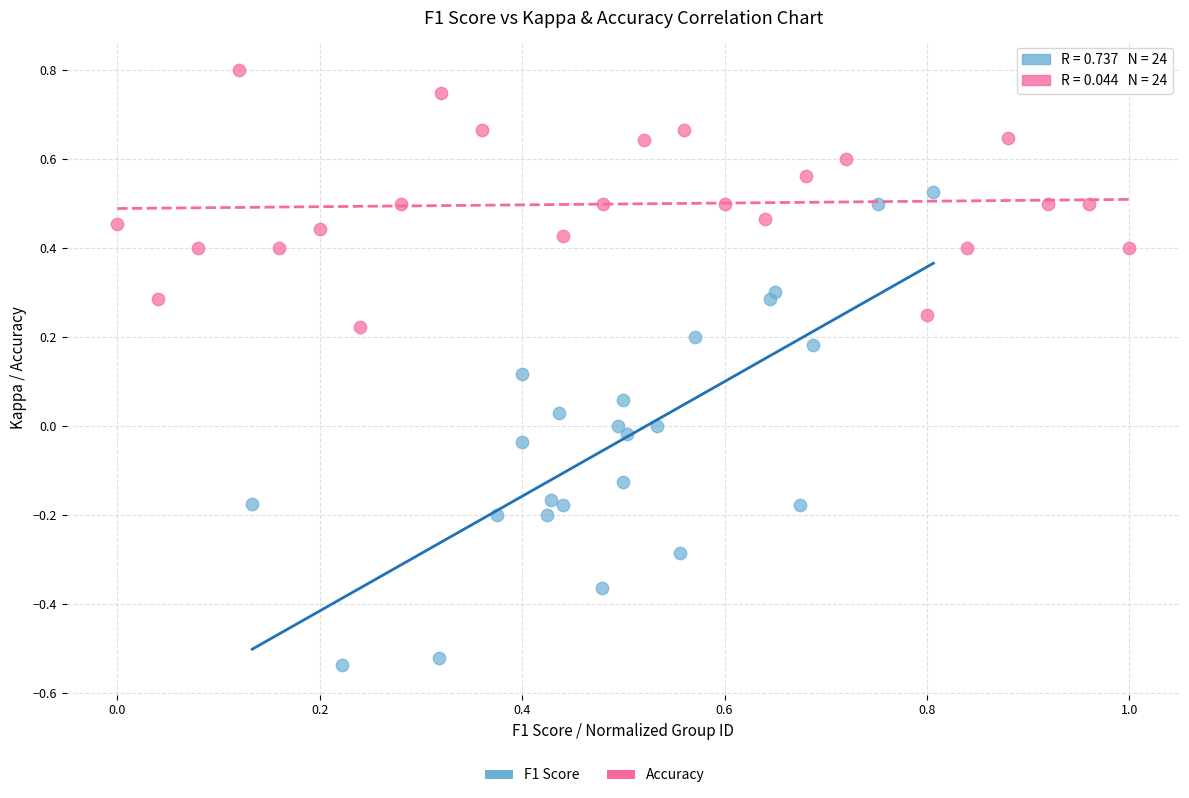

Which series contains the lowest Y value?

F1 Score